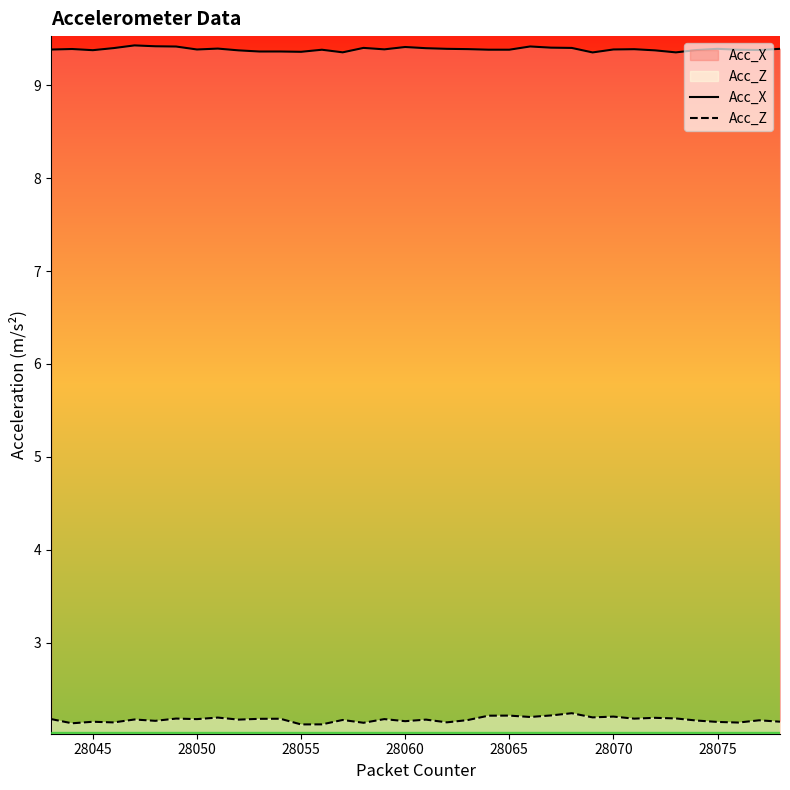

What is the smallest value displayed?

2.1